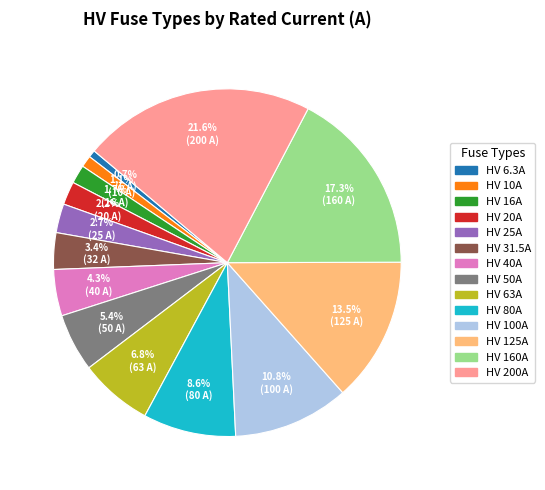

Approximately how many times larger is the value at HV 125A compared to HV 6.3A?

19.8